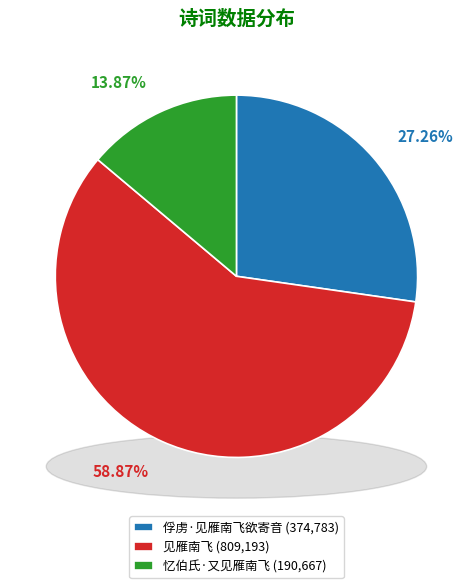

How many segments does this pie chart have?

3